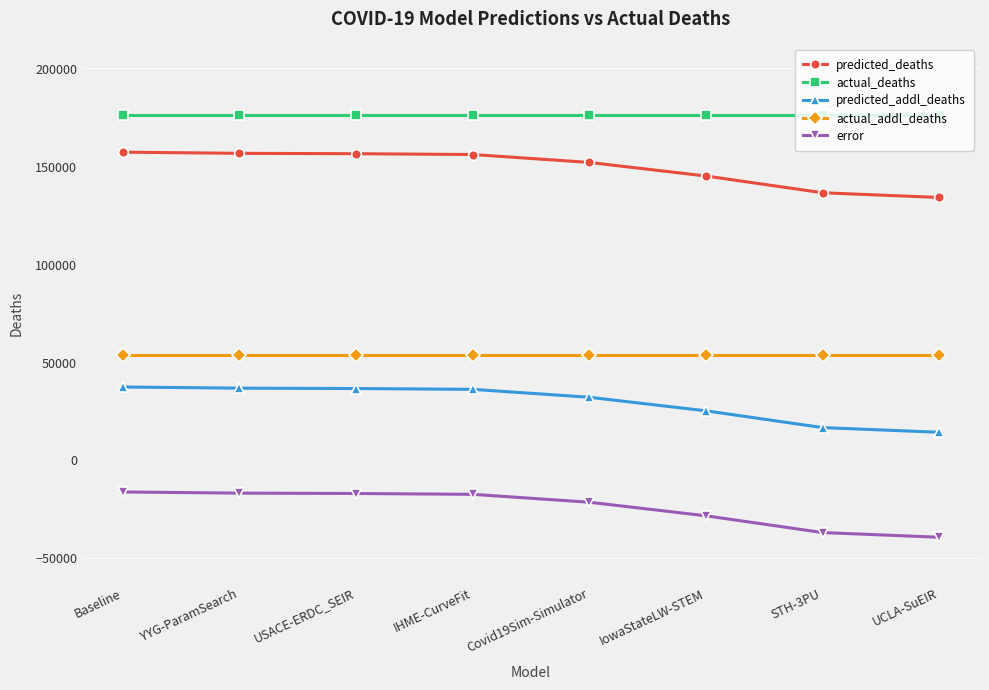

What value does the error series have at IowaStateLW-STEM?

-28309.0